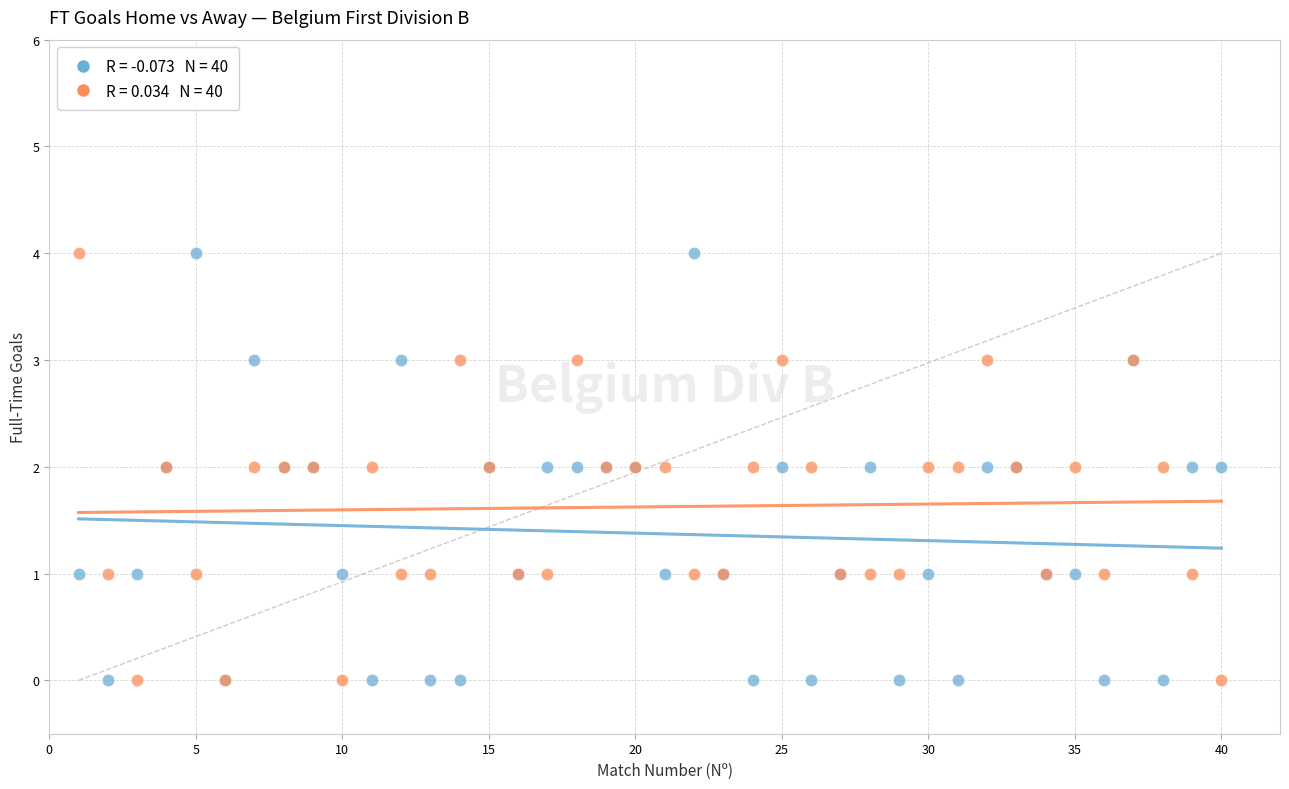

What are all the series names shown in the legend?

FT Goals Home, FT Goals Away